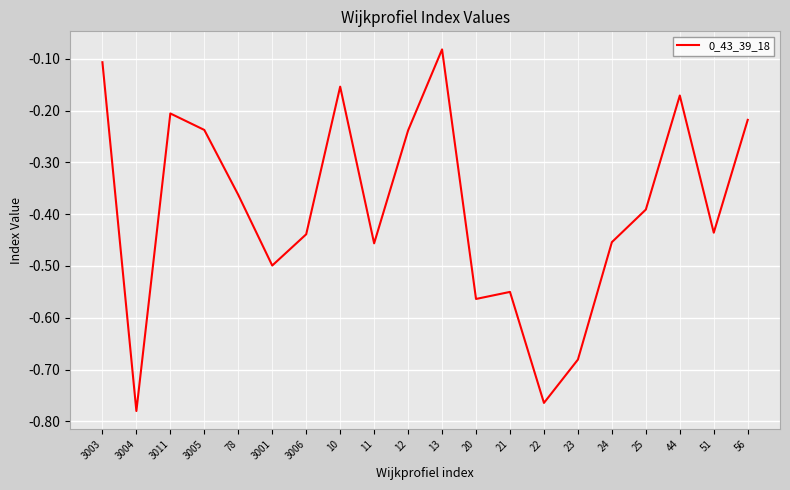

Does the chart display data point markers on the line(s)?

No